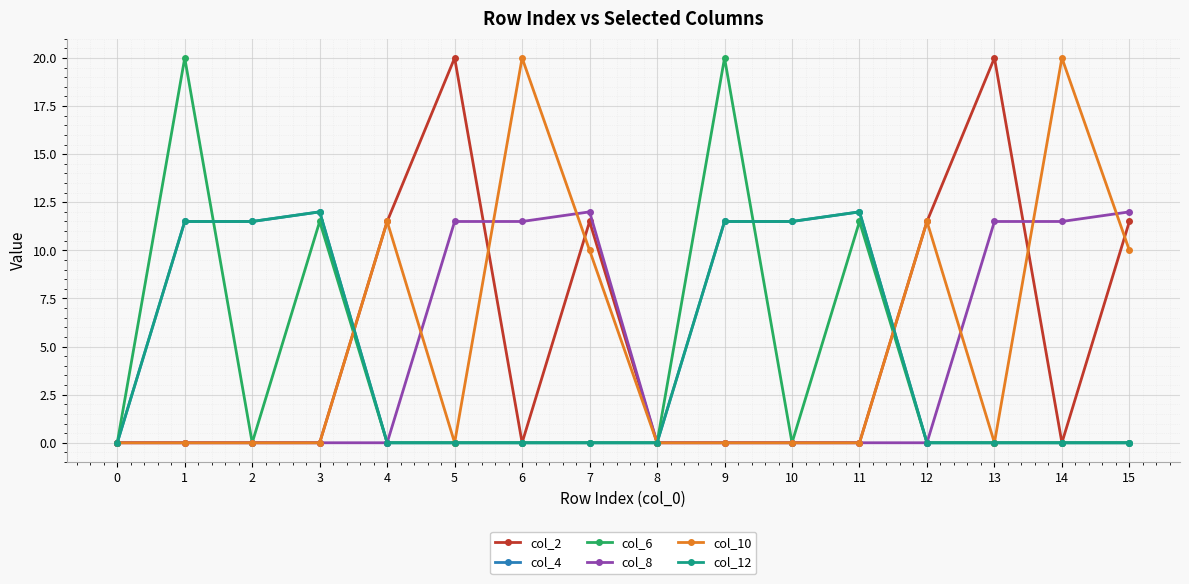

Does the chart have visible grid lines?

Yes